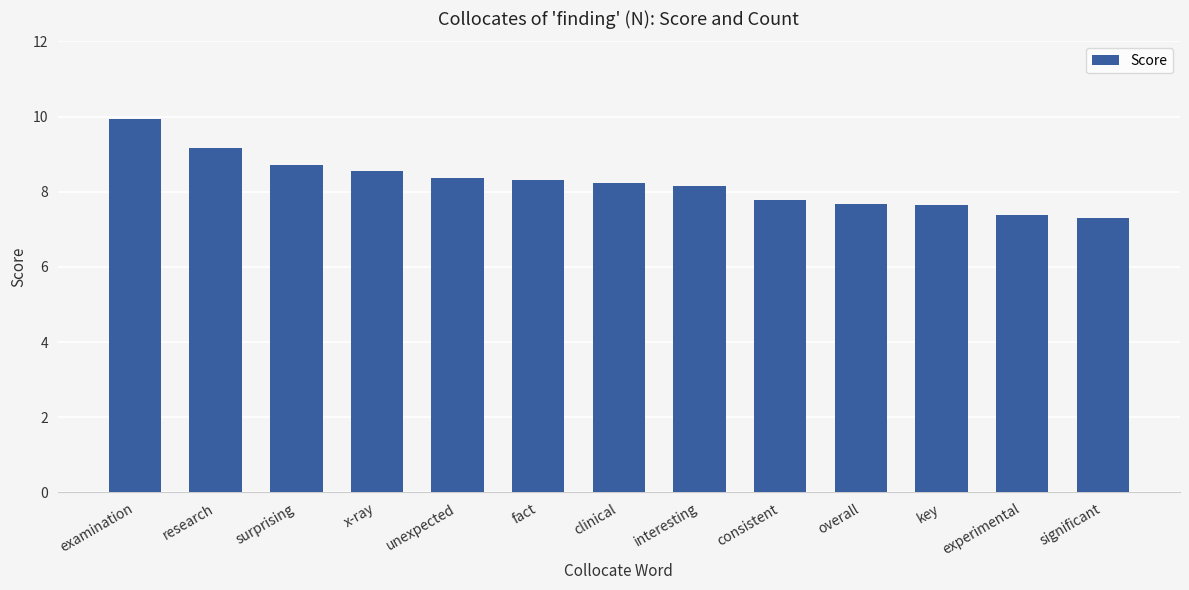

What is the value of the 10th bar from the left?

7.7